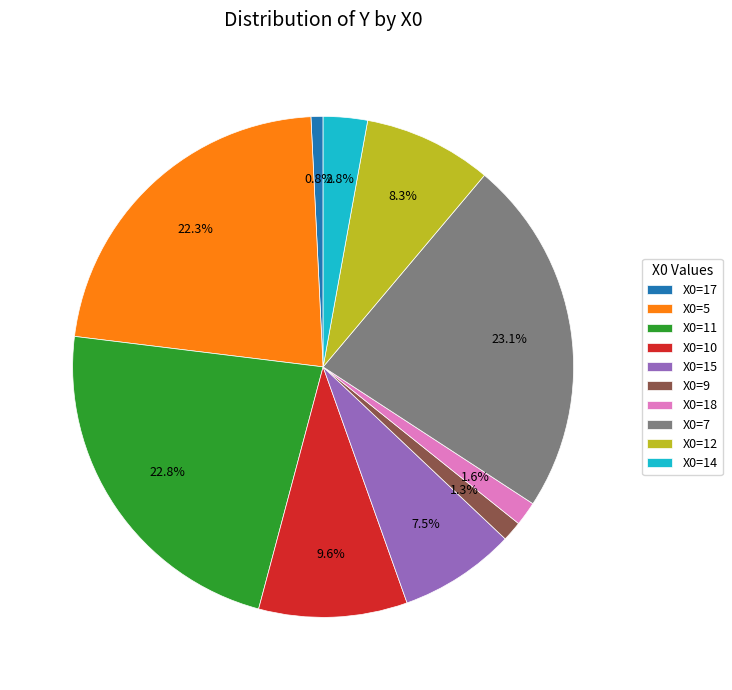

Does X0=17 represent more than half of the total?

No